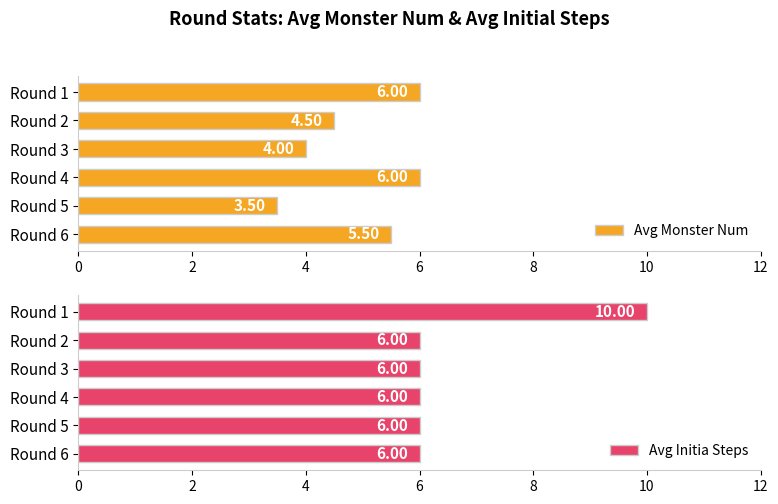

The Avg Monster Num series shows 5.4 at 8. True or false?

False